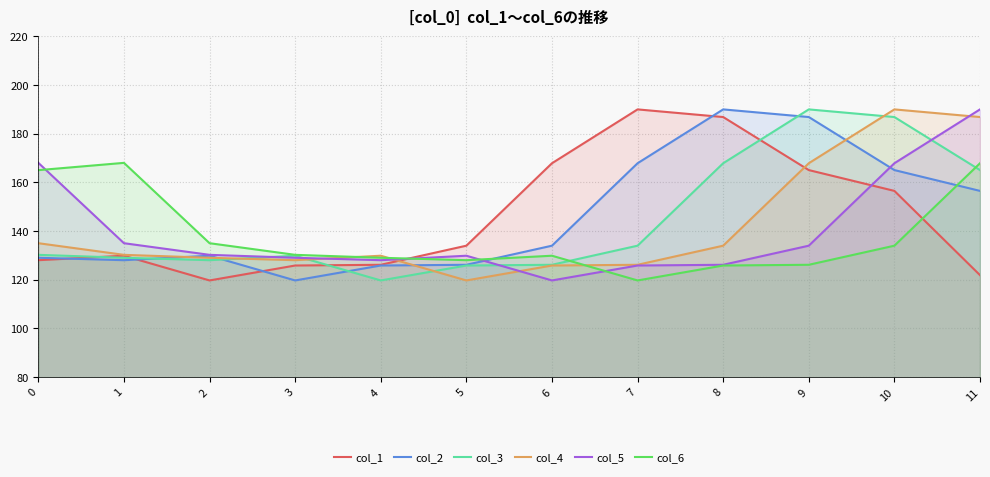

What is the spread (max minus min) of values at 4?

10.2